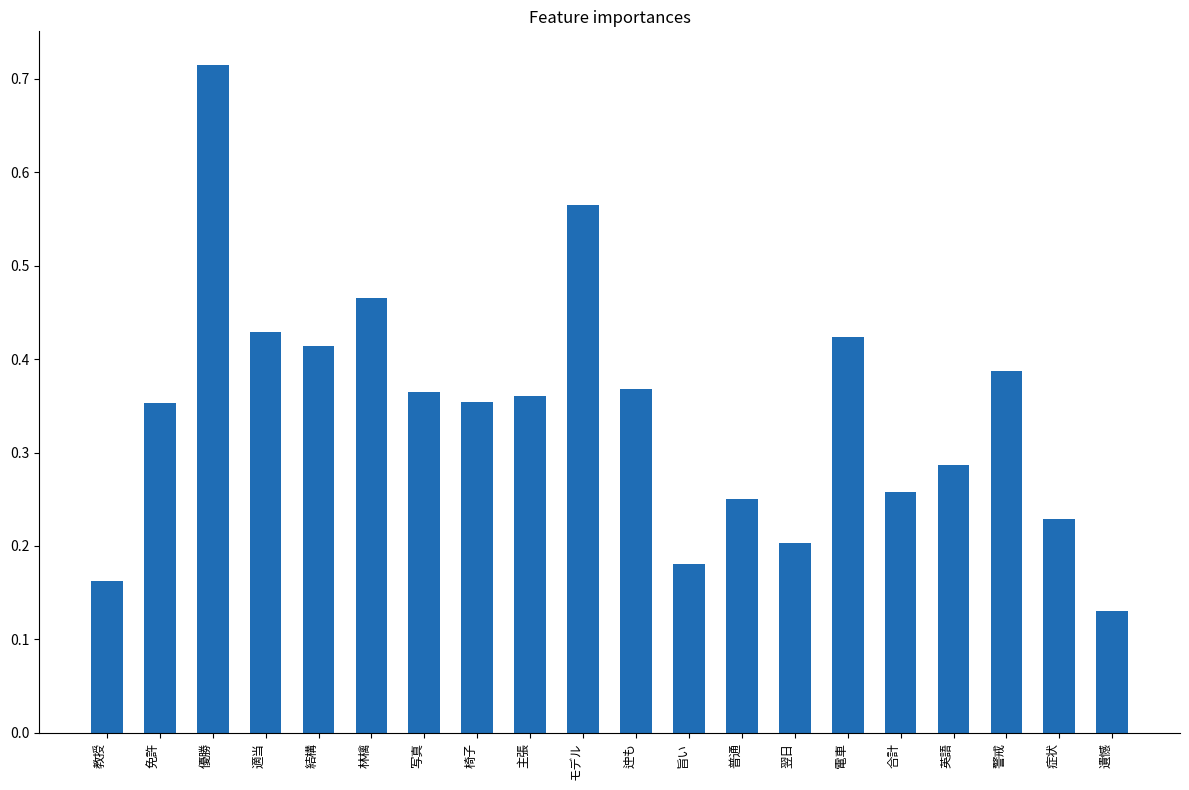

Count the values in the range 0 to 1.

20